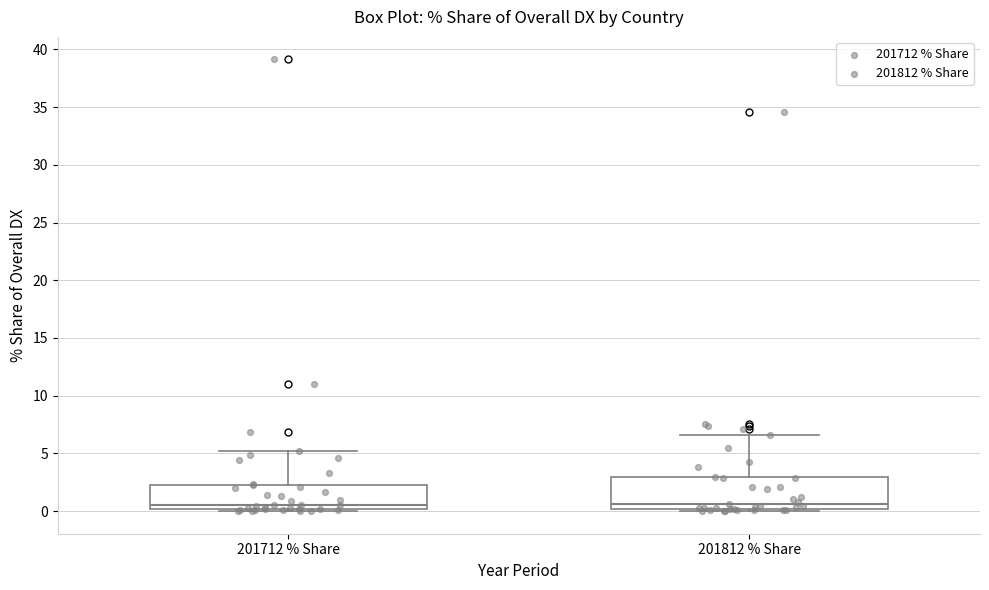

Reading left to right, read every box against the y-axis: the position of its median line, the range the box covers, and the ends of its whiskers. The values are not printed on the chart, so give them approximately, as read against the axis.

201712 % Share: median 0.5, box 0.0 to 2.5, whiskers 0.0 (just below the box's lower edge) to 5.0
201812 % Share: median 0.5, box 0.0 to 3.0, whiskers 0.0 (just below the box's lower edge) to 6.5